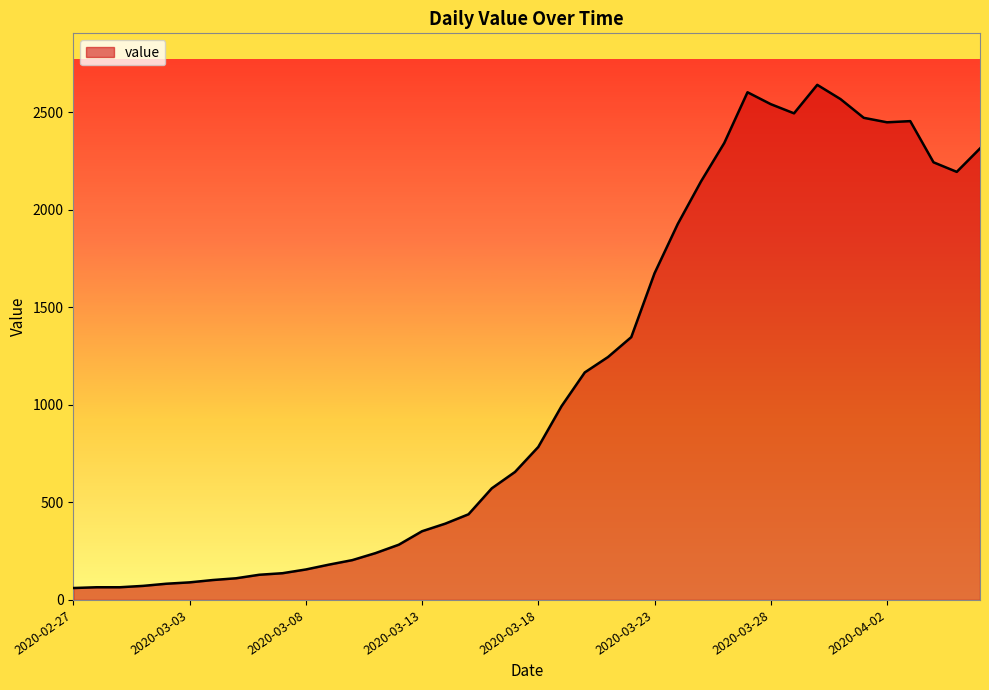

What is the greatest value displayed?

2640